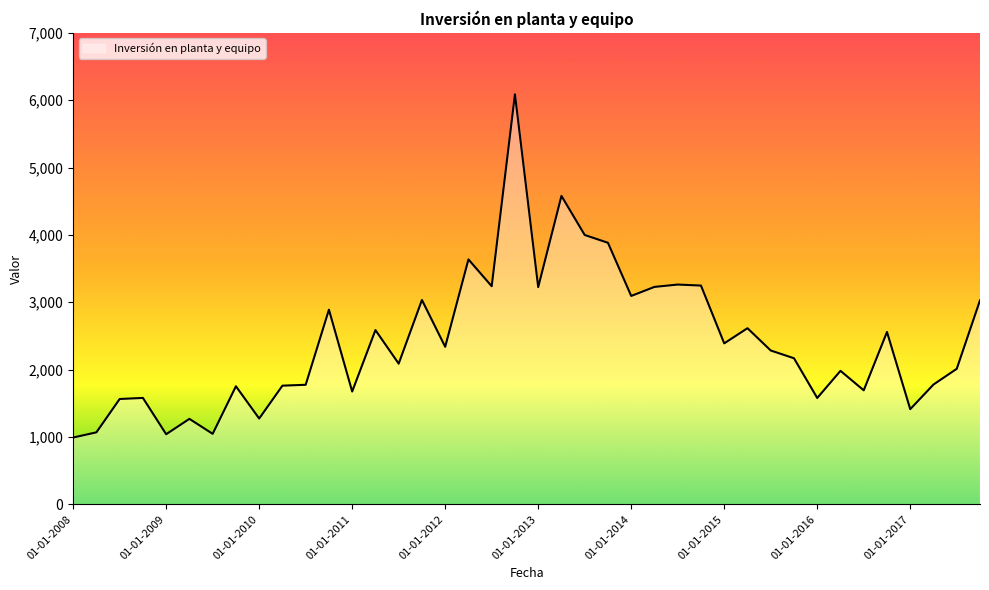

What is the minimum value shown in the chart?

992